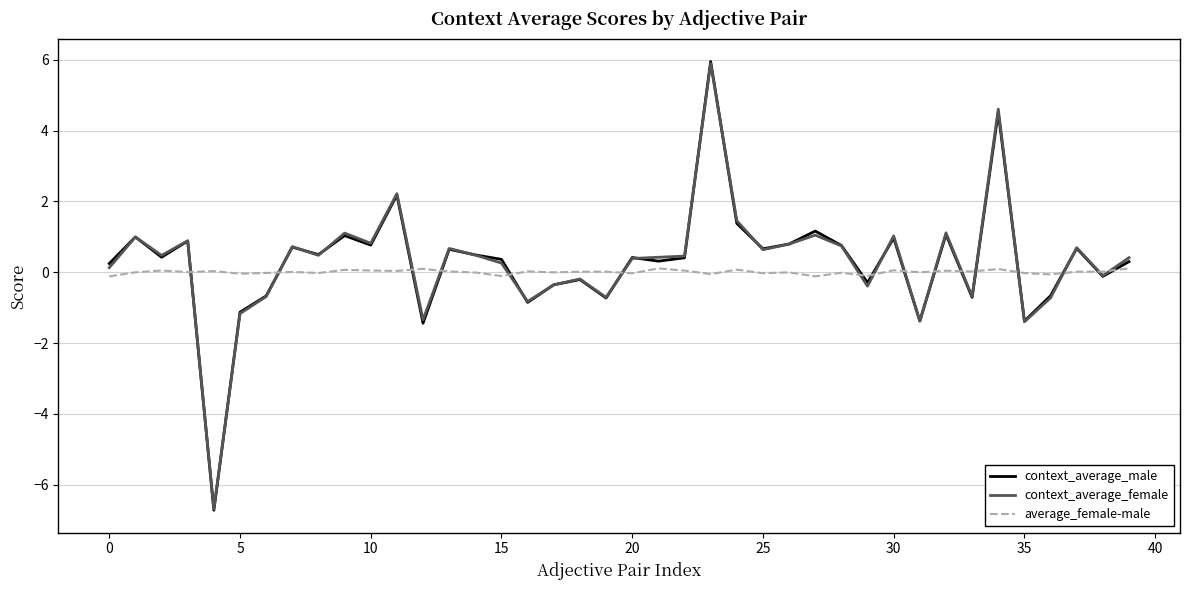

Which series has the largest range (max minus min)?

context_average_male